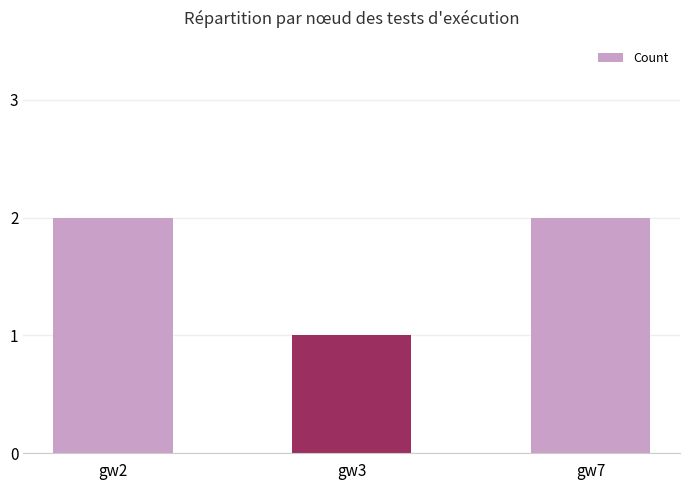

What is the value of the 3rd bar from the left?

2